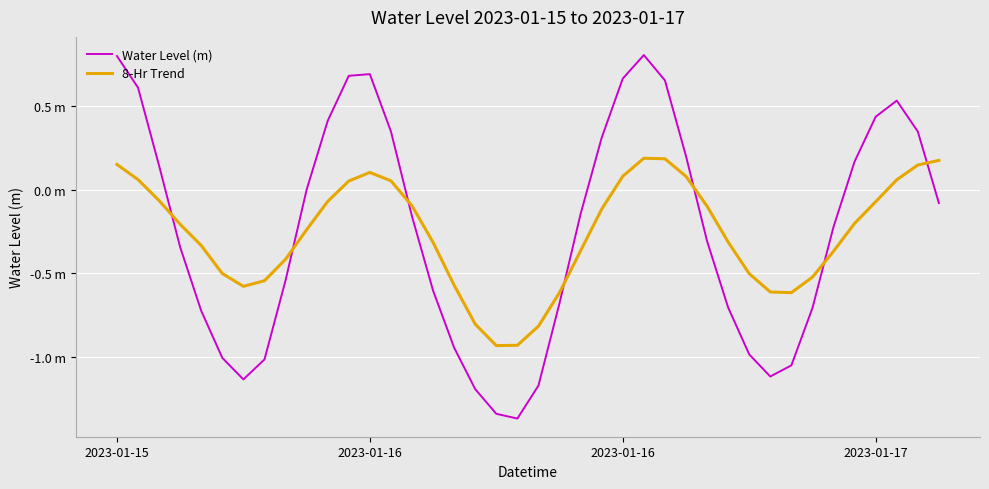

What are all the series names shown in the legend?

Water Level (m), 8-Hr Trend